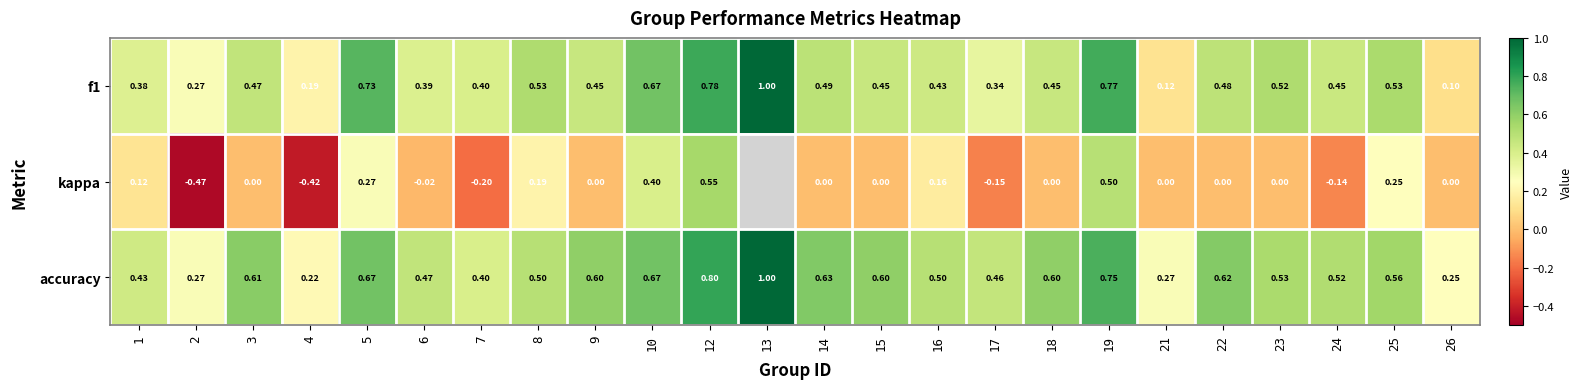

What value does the accuracy series have at 24?

0.5